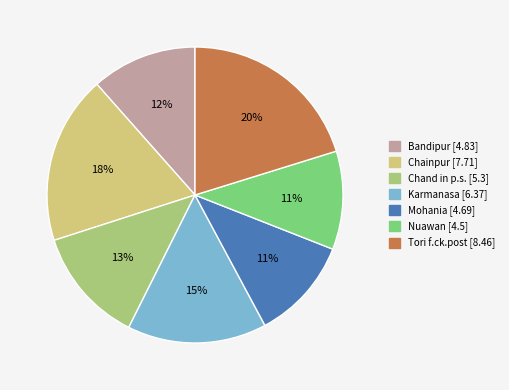

Do Nuawan and Chainpur together represent more than half of the pie?

No